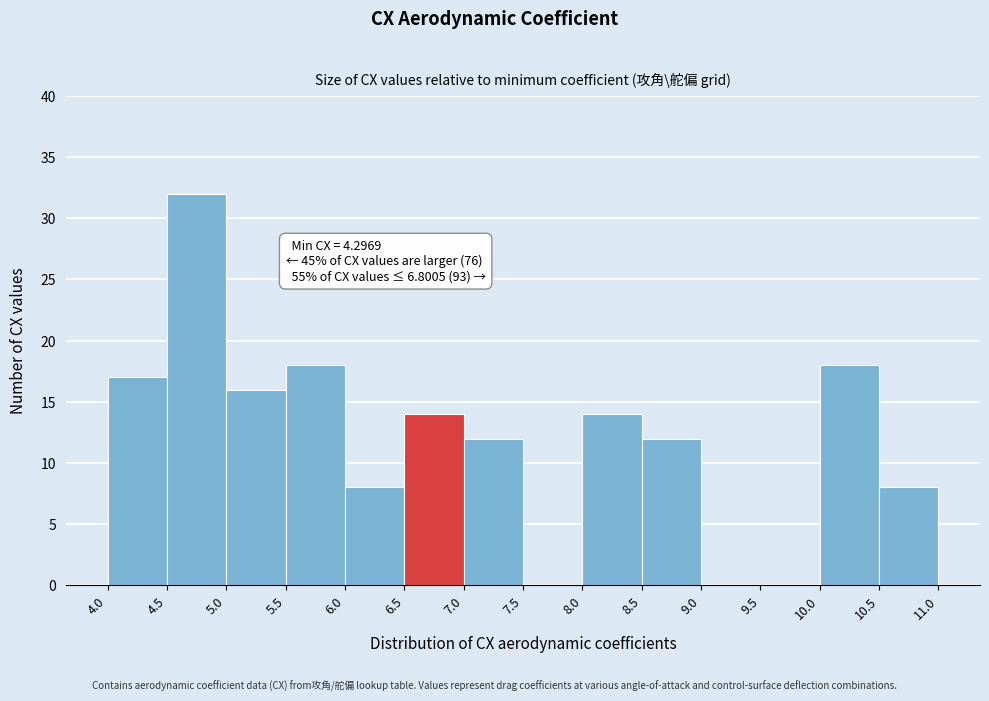

Over which range of the x-axis is the bar tallest?

4.5 to 5.0